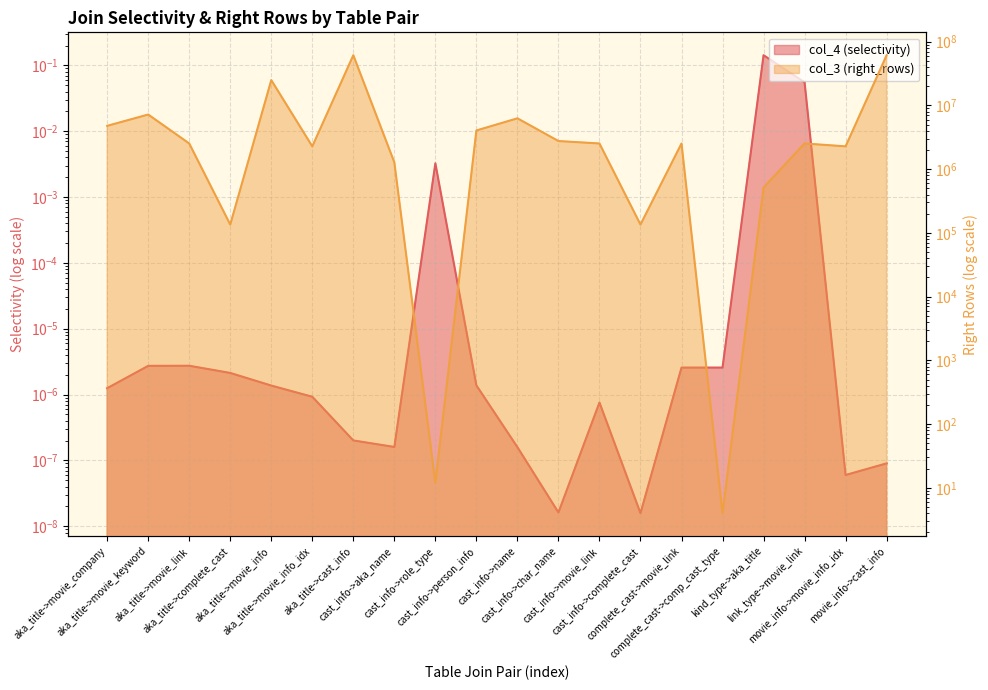

Reading left to right, transcribe all the data shown in this chart.

col_4 (selectivity): aka_title->movie_company=0.0	aka_title->movie_keyword=0.0	aka_title->movie_link=0.0	aka_title->complete_cast=0.0	aka_title->movie_info=0.0	aka_title->movie_info_idx=0.0	aka_title->cast_info=0.0	cast_info->aka_name=0.0	cast_info->role_type=0.0	cast_info->person_info=0.0	cast_info->name=0.0	cast_info->char_name=0.0	cast_info->movie_link=0.0	cast_info->complete_cast=0.0	complete_cast->movie_link=0.0	complete_cast->comp_cast_type=0.0	kind_type->aka_title=0.1	link_type->movie_link=0.1	movie_info->movie_info_idx=0.0	movie_info->cast_info=0.0
col_3 (right_rows): aka_title->movie_company=4784207.0	aka_title->movie_keyword=7200278.0	aka_title->movie_link=2530092.0	aka_title->complete_cast=135086.0	aka_title->movie_info=24972571.0	aka_title->movie_info_idx=2280011.0	aka_title->cast_info=61375706.0	cast_info->aka_name=1279133.0	cast_info->role_type=12.0	cast_info->person_info=4048009.0	cast_info->name=6278675.0	cast_info->char_name=2763179.0	cast_info->movie_link=2530092.0	cast_info->complete_cast=135086.0	complete_cast->movie_link=2530092.0	complete_cast->comp_cast_type=4.0	kind_type->aka_title=515643.0	link_type->movie_link=2530092.0	movie_info->movie_info_idx=2280011.0	movie_info->cast_info=61375706.0